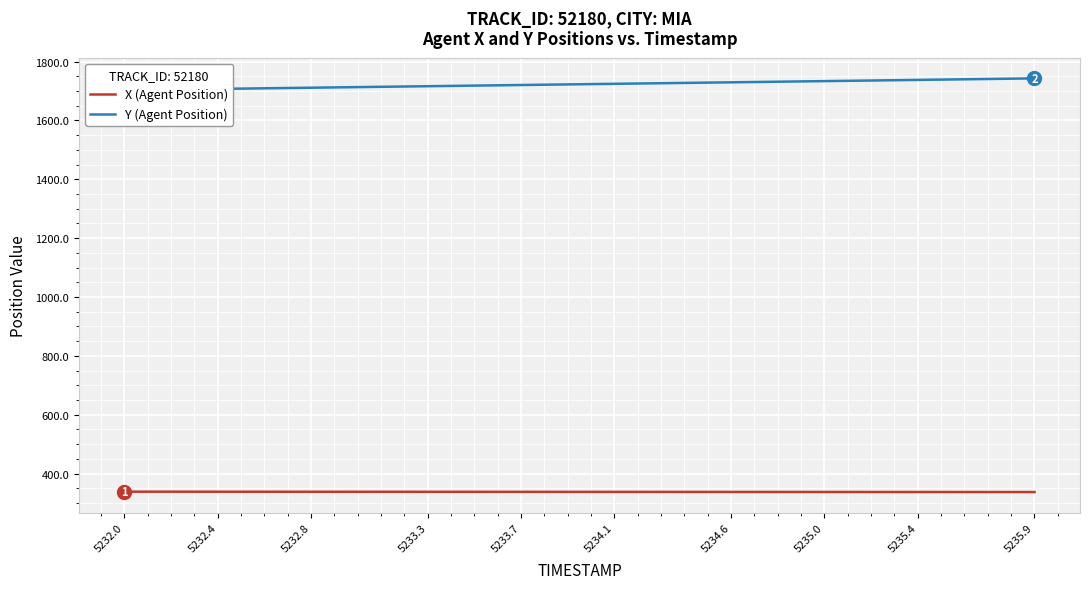

What is the highest value of the X (Agent Position) series?

338.4